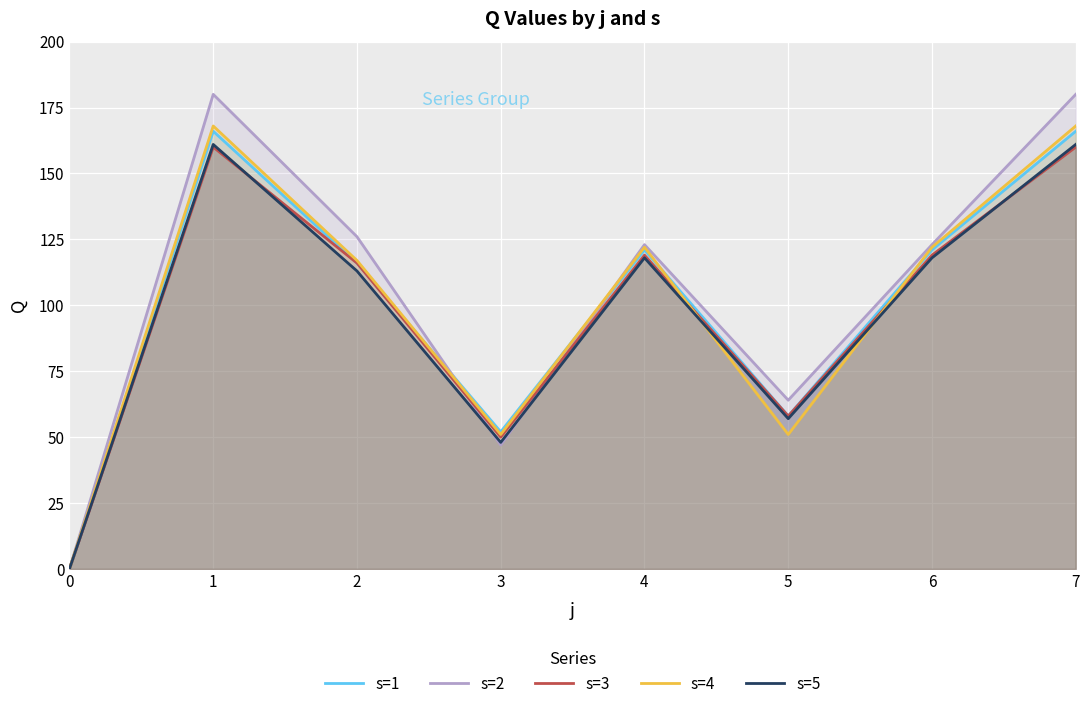

How many data points does each series have?

8